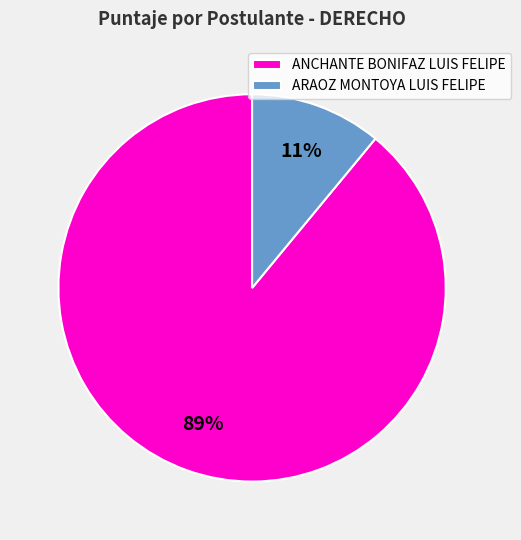

Is ANCHANTE BONIFAZ LUIS FELIPE the majority of the pie?

Yes